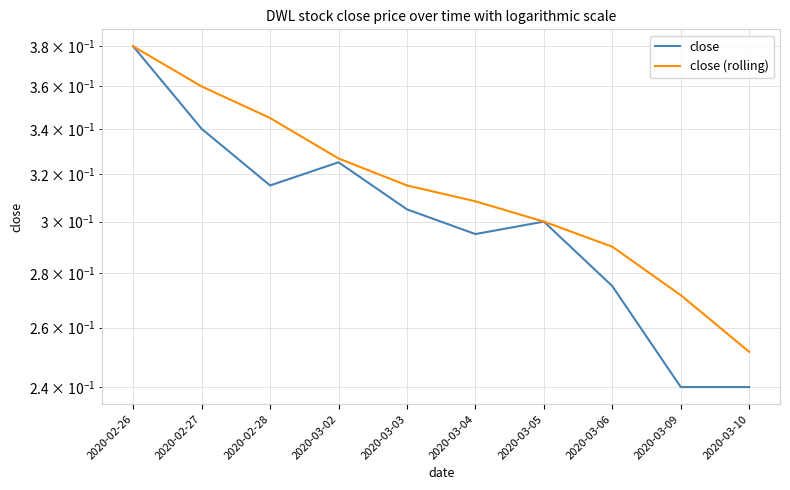

List the series in order of their peak value, lowest first.

close, close (rolling)